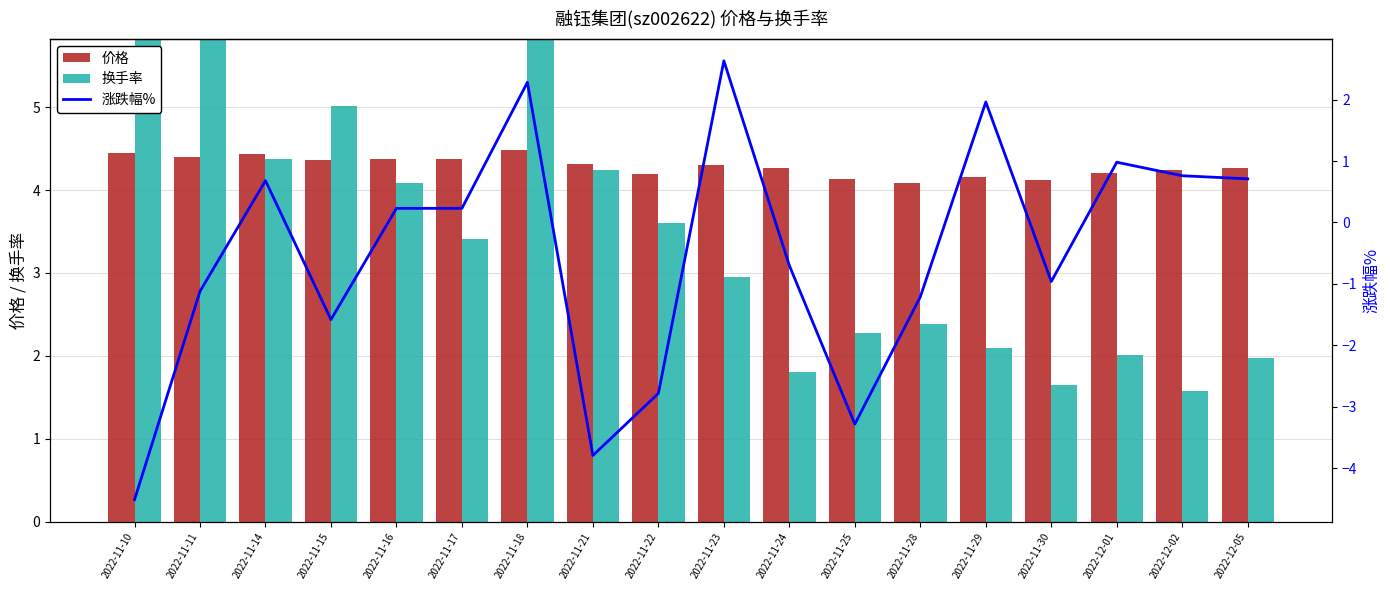

List the series in order of their overall mean, lowest first.

涨跌幅%, 换手率, 价格